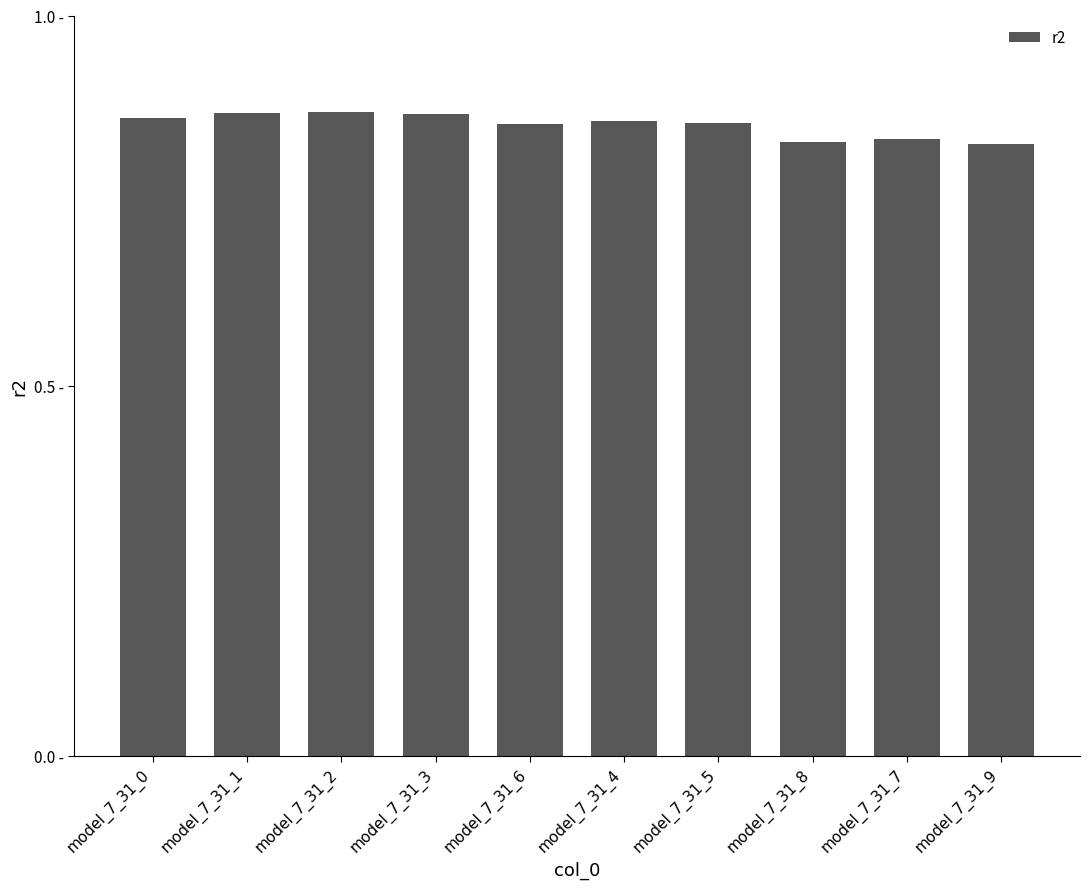

What is the label of the 4th bar from the left?

model_7_31_3